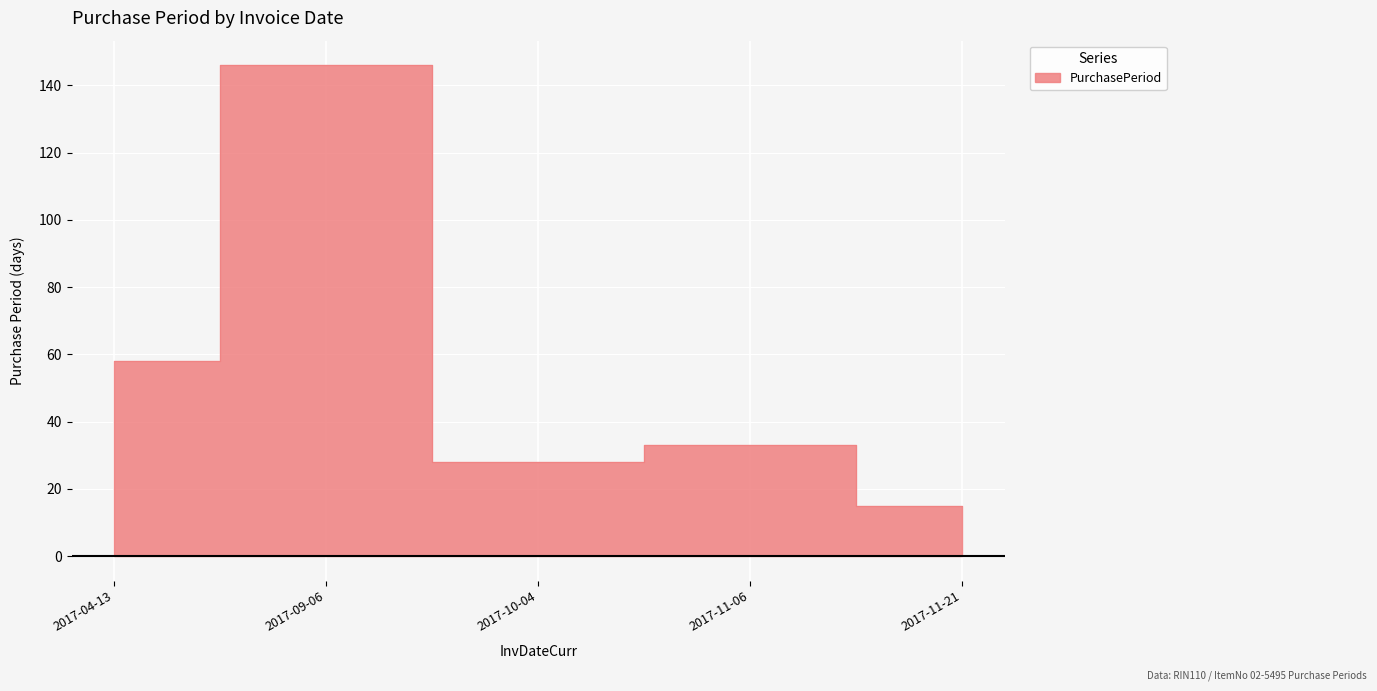

How many lines are shown in the chart?

1